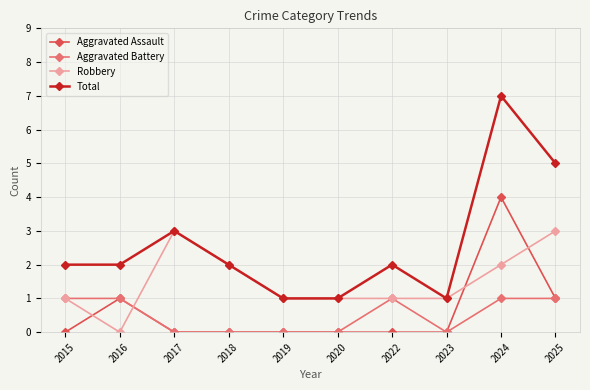

How many lines are shown in the chart?

4